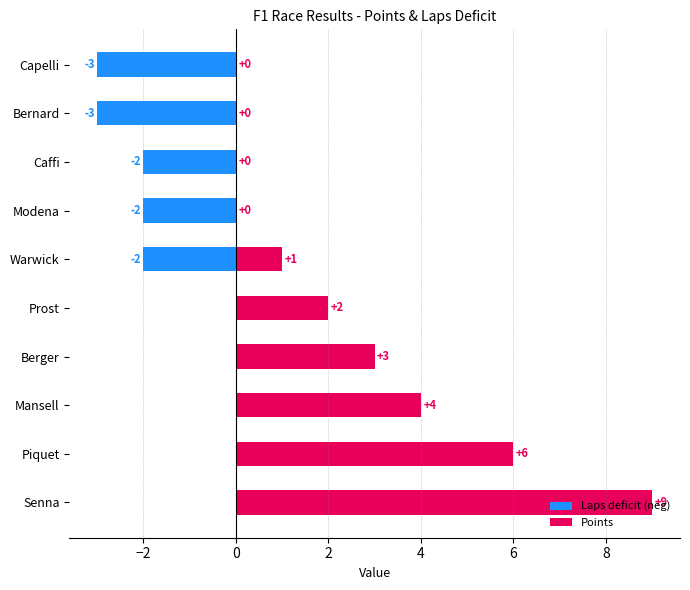

What is the maximum value shown in the chart?

9